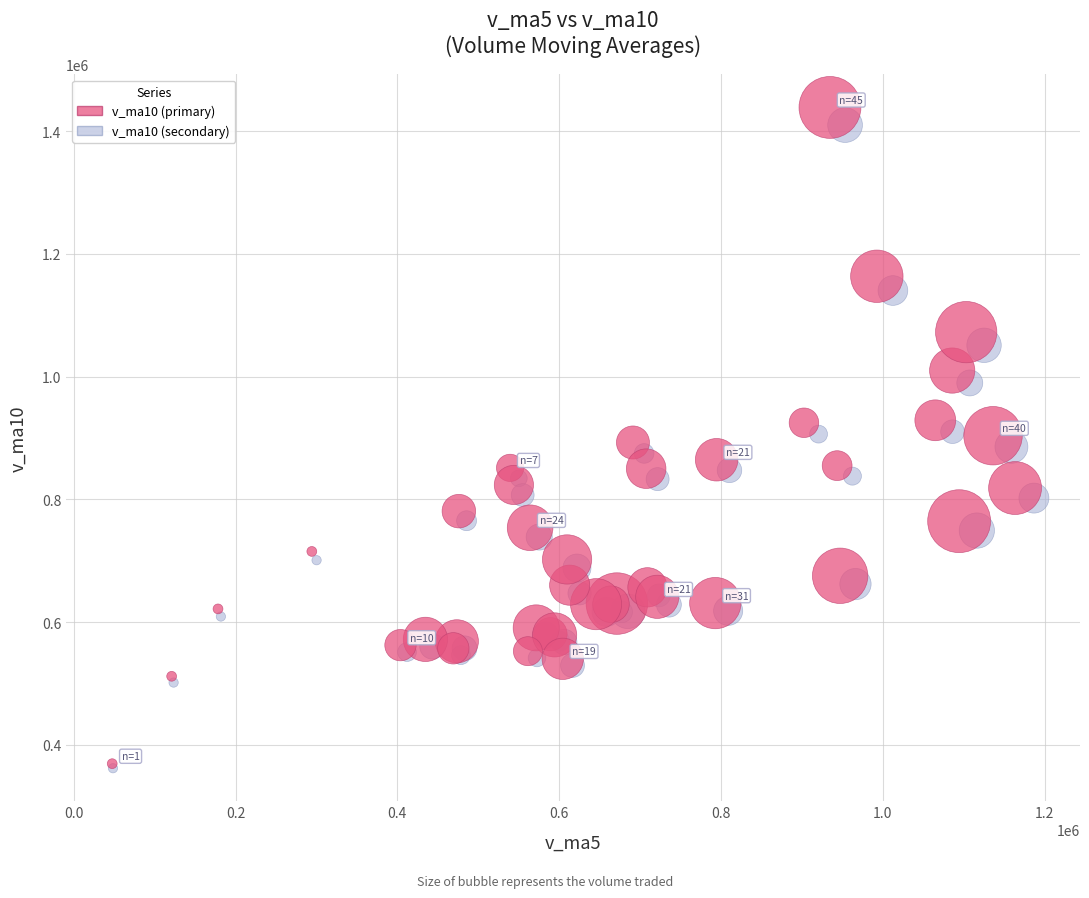

Which series has the largest Y range (max minus min)?

v_ma10 (primary)